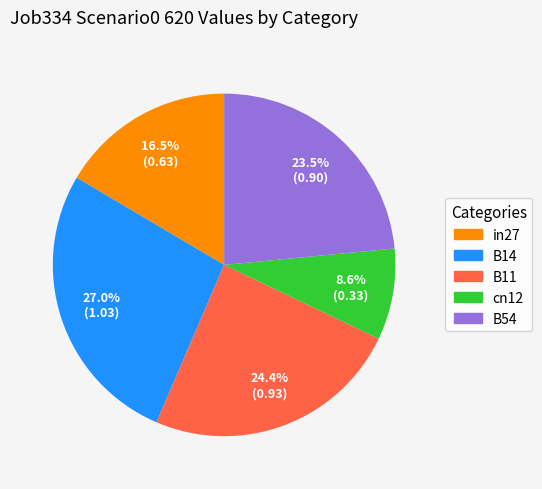

What percentage is the cn12 slice, to the nearest percent?

9%